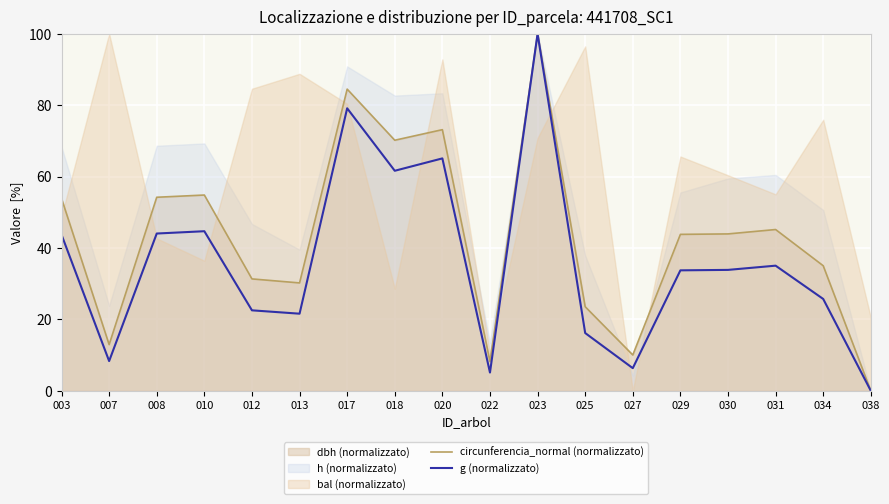

What is the maximum value for circunferencia_normal (normalizzato)?

100.0